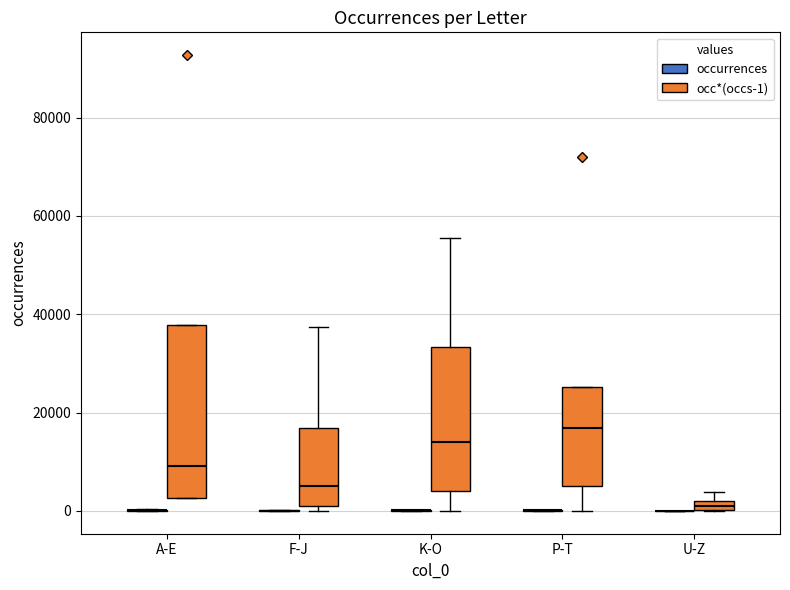

Comparing the boxes themselves (not the whiskers), which one is the tallest?

A-E (occ*(occs-1))